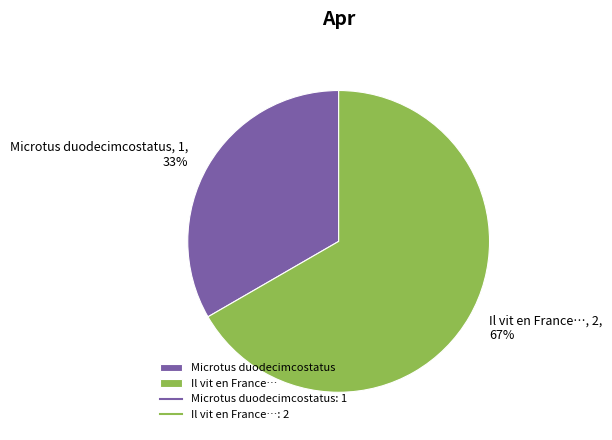

Rank the categories by value from lowest to highest.

Microtus duodecimcostatus, Il vit en France…